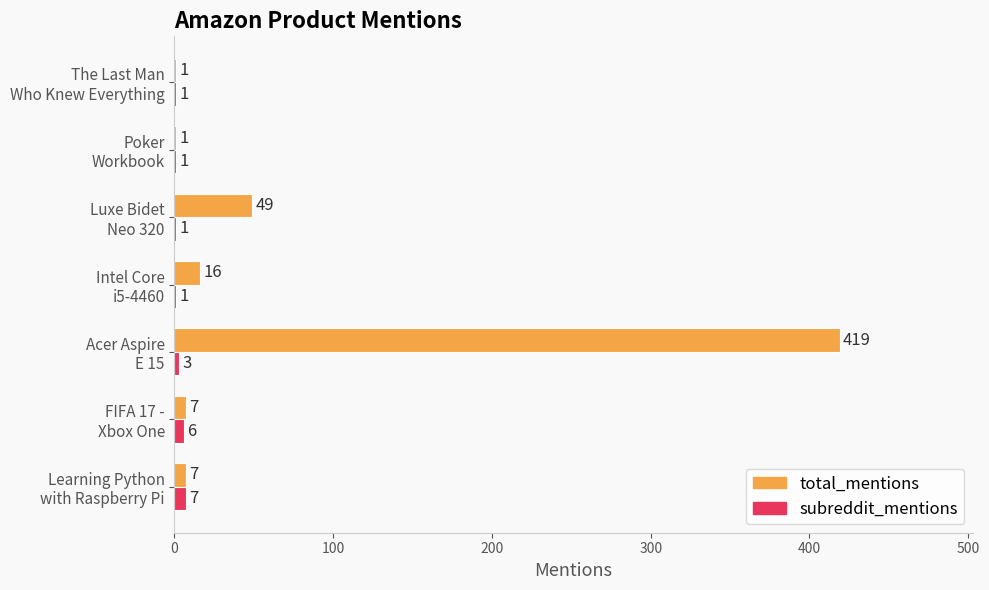

Which series has the largest total across all categories?

total_mentions